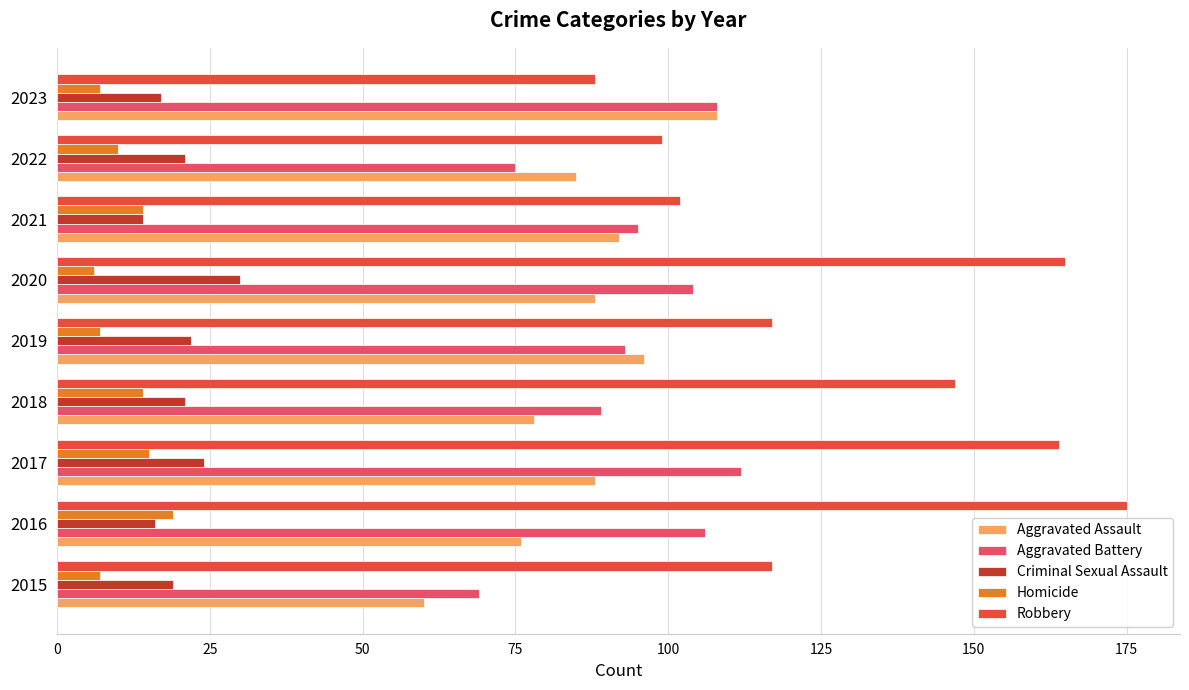

Rank the series by their maximum value, from highest to lowest.

Robbery, Aggravated Battery, Aggravated Assault, Criminal Sexual Assault, Homicide